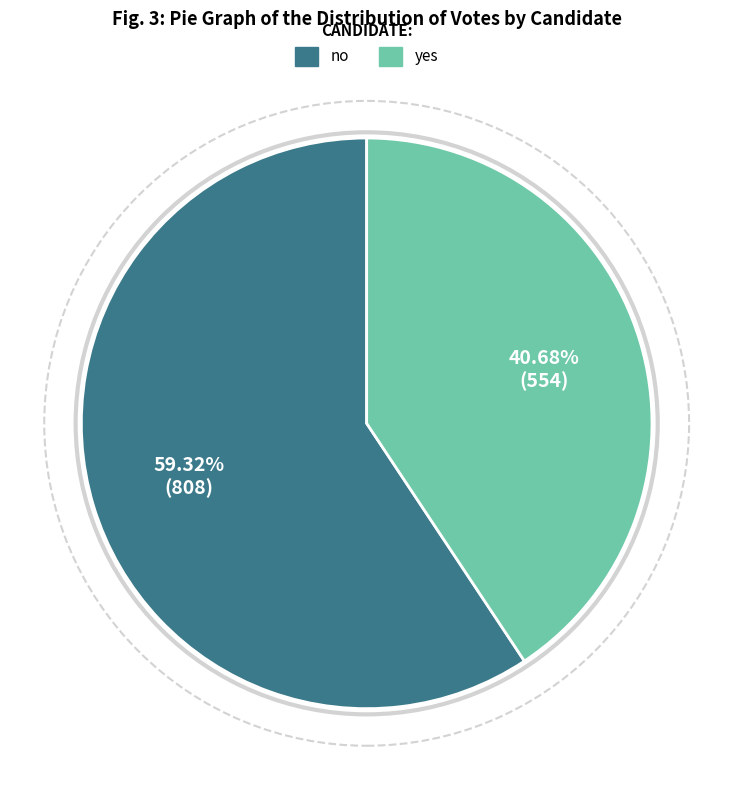

To the nearest percent, what percentage of the pie is yes?

41%